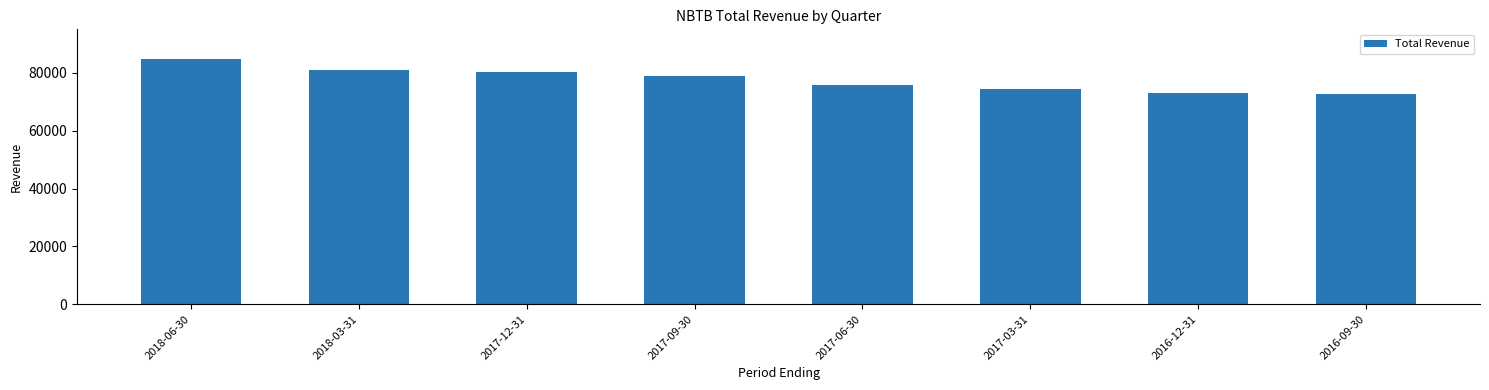

Which label corresponds to the largest value in the chart?

2018-06-30